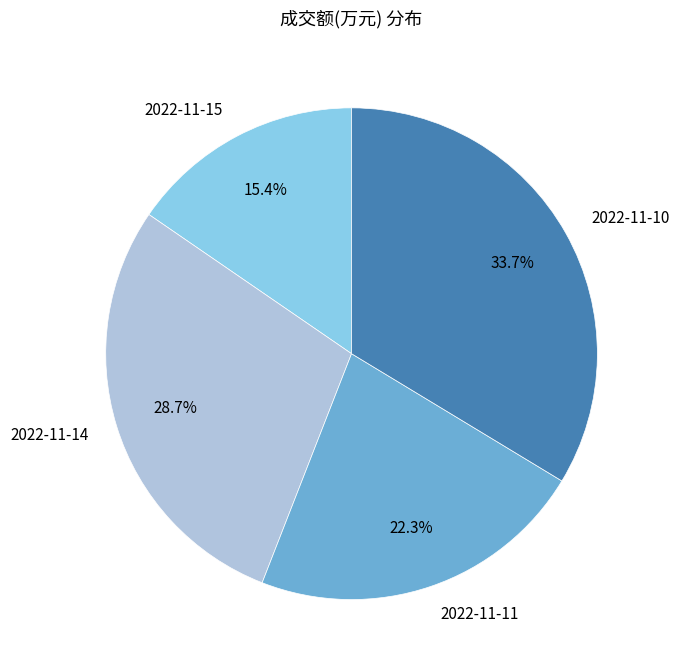

Rank the categories by value from highest to lowest.

2022-11-10, 2022-11-14, 2022-11-11, 2022-11-15